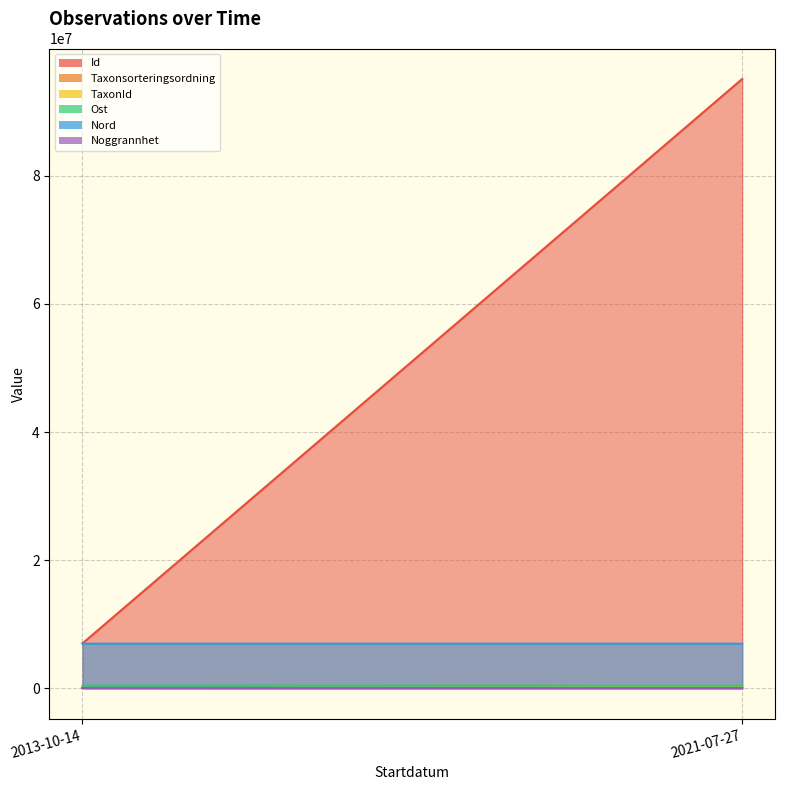

What is the total value across all series at 2013-10-14?

14466434